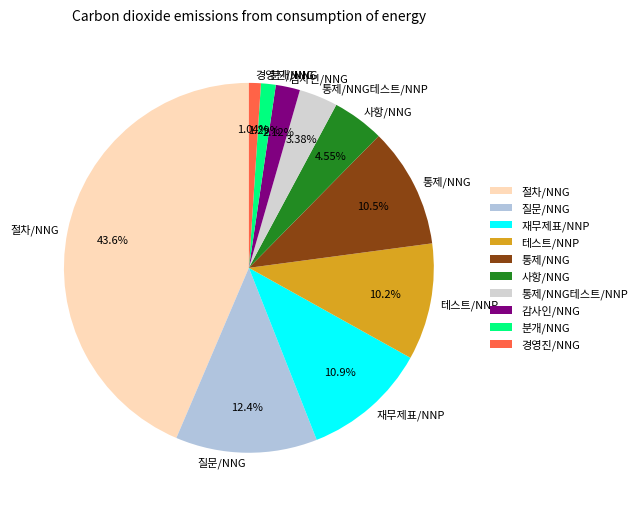

Which category has the biggest portion of the pie?

절차/NNG